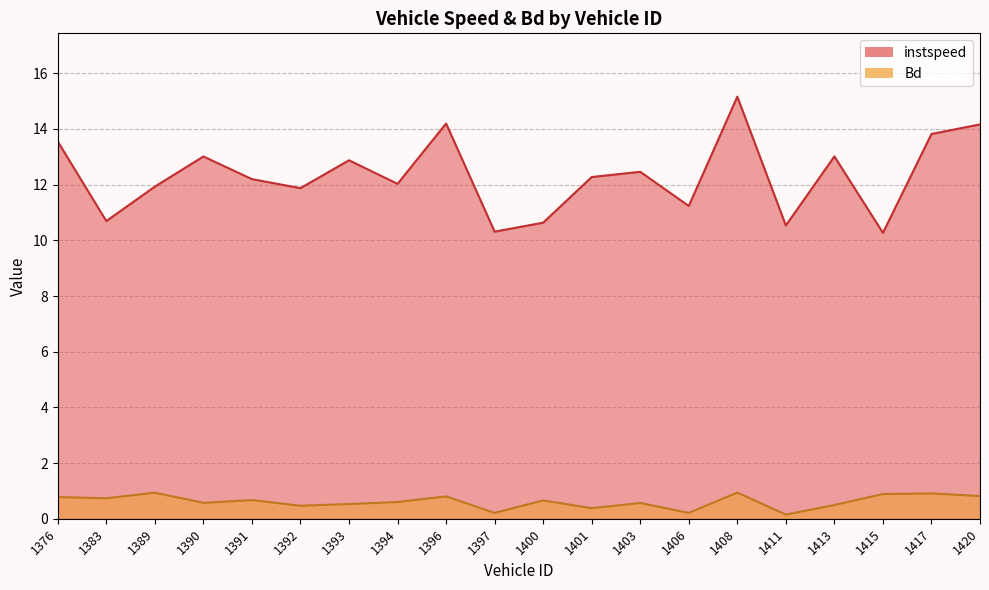

How many lines are shown in the chart?

2